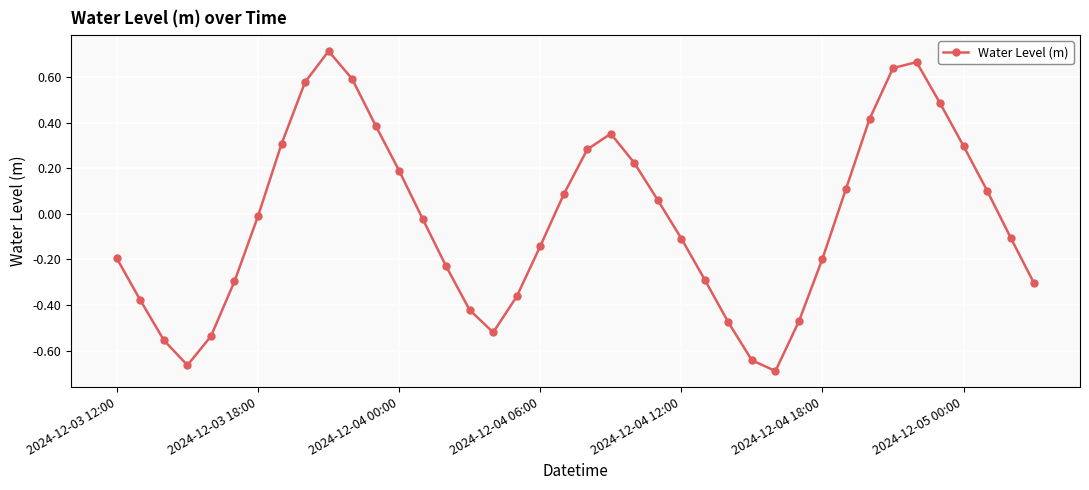

How many interior local valleys (lower than both neighbors) does the data have?

3